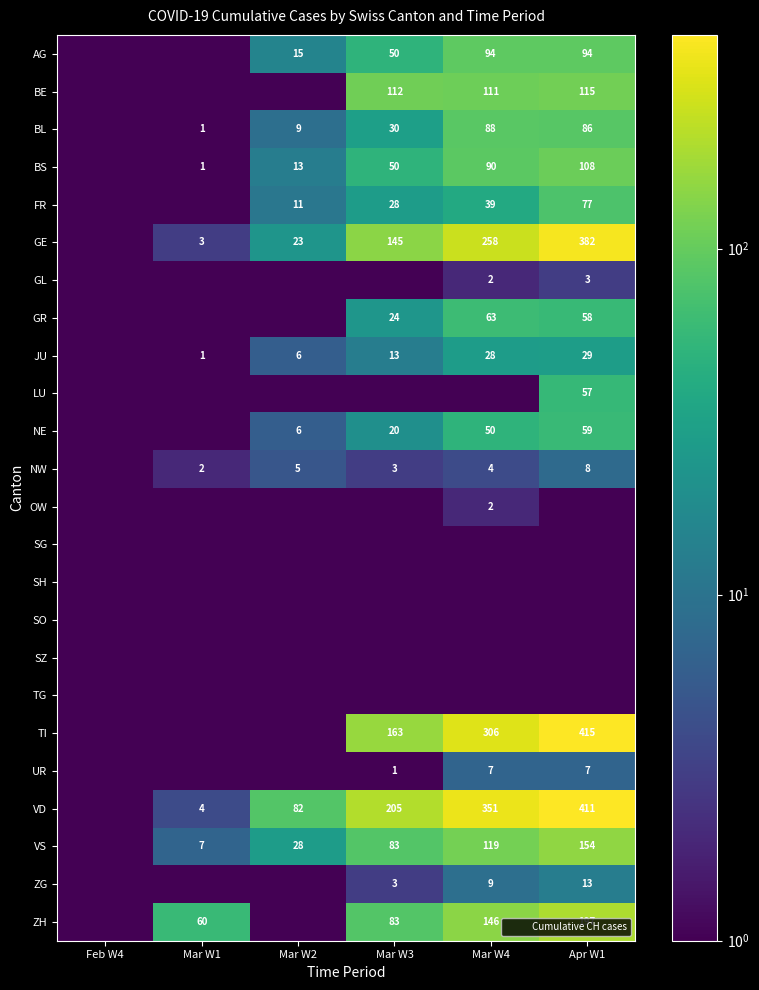

What is the spread (max minus min) of values at Mar W1?

59.5